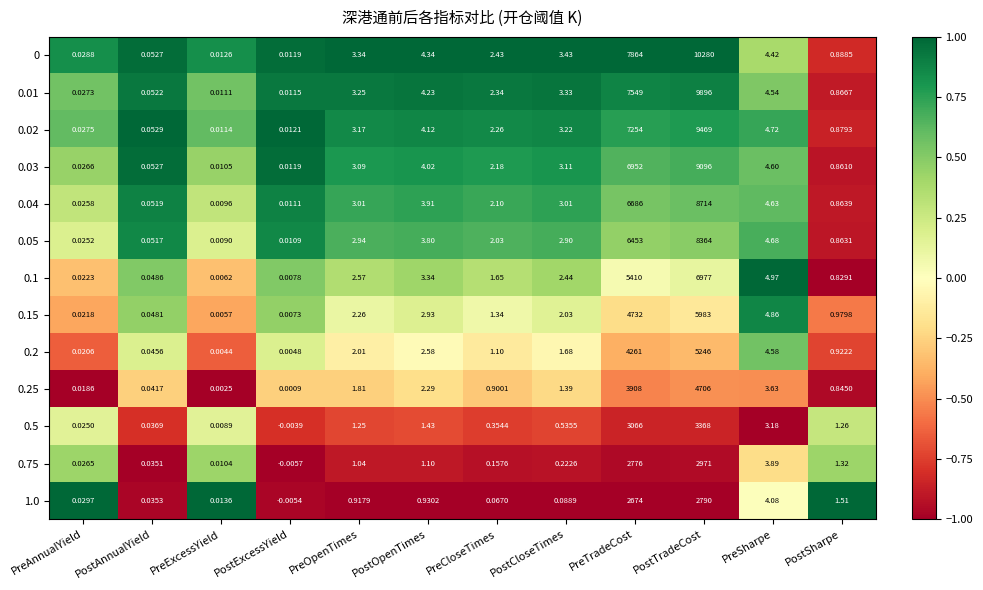

Rank the categories by 0.5 value from highest to lowest.

PostTradeCost, PreTradeCost, PreSharpe, PostOpenTimes, PostSharpe, PreOpenTimes, PostCloseTimes, PreCloseTimes, PostAnnualYield, PreAnnualYield, PreExcessYield, PostExcessYield